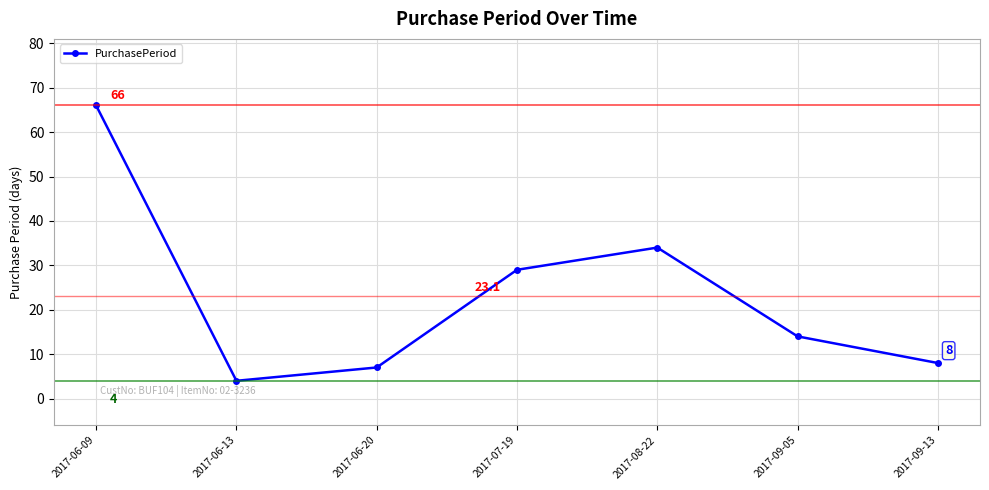

How many data points does each series have?

7